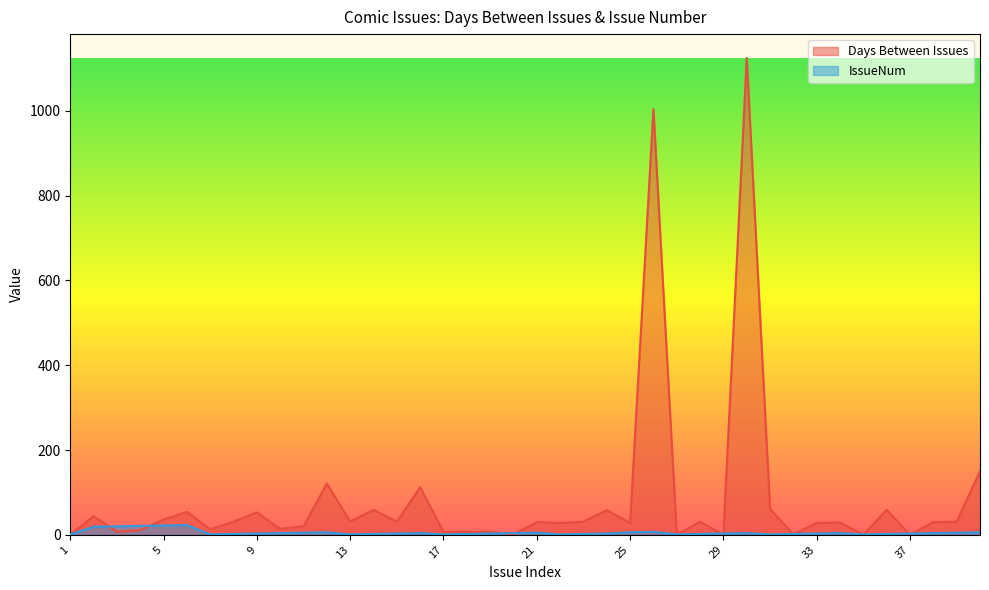

List the labels in order of IssueNum value, largest first.

6, 5, 4, 3, 2, 26, 12, 25, 40, 11, 21, 39, 10, 16, 20, 30, 34, 38, 9, 15, 19, 24, 29, 33, 37, 8, 14, 18, 23, 28, 32, 36, 1, 7, 13, 17, 22, 27, 31, 35